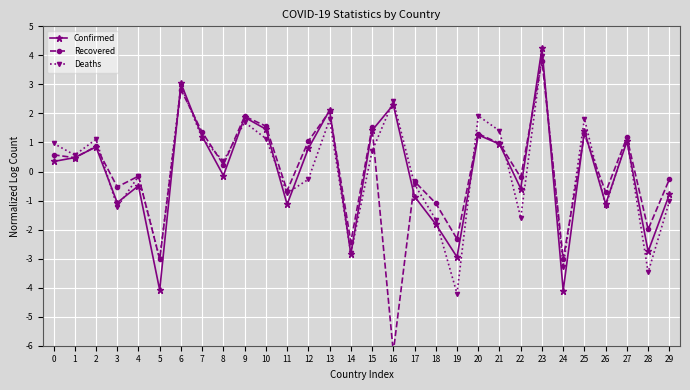

The value of Recovered at 9 is 1.9. True or false?

True